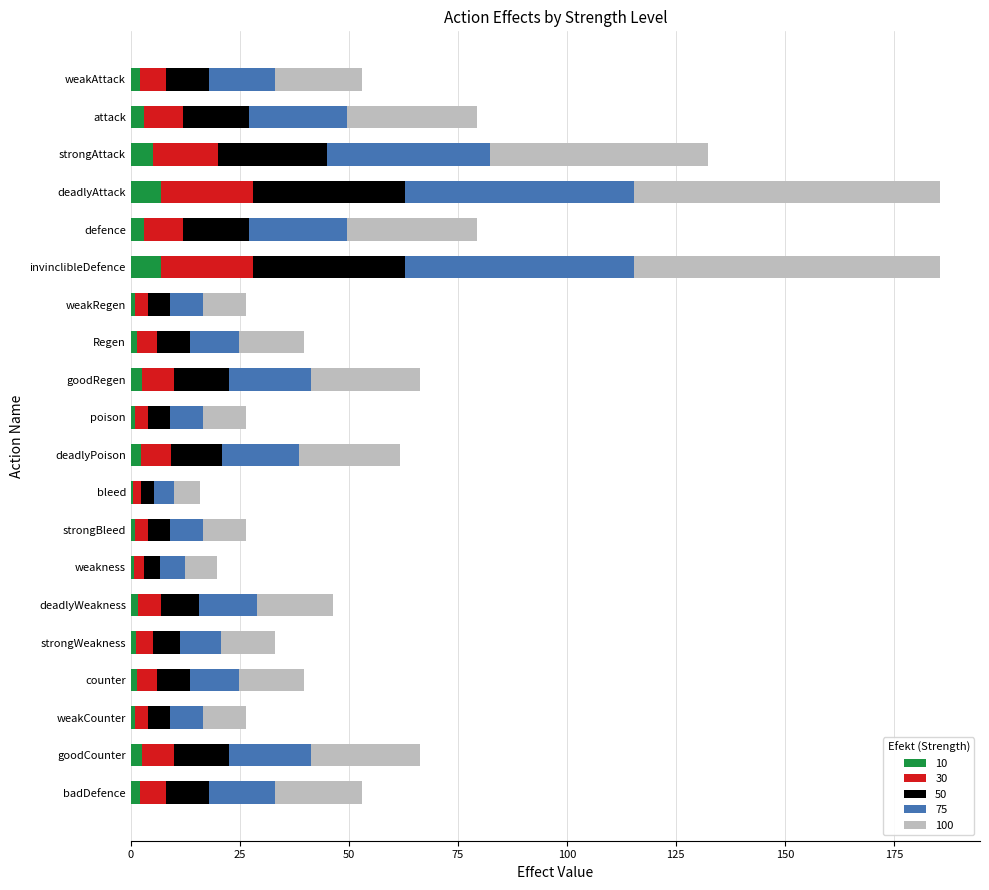

What is the average value of the 10 series?

2.4